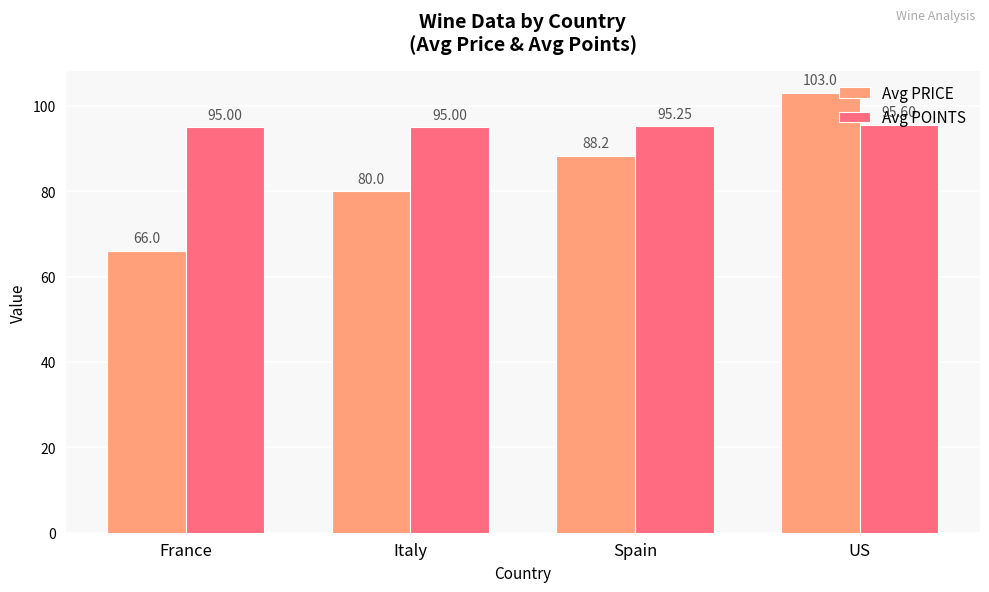

At which label does Avg PRICE first exceed 88?

Spain